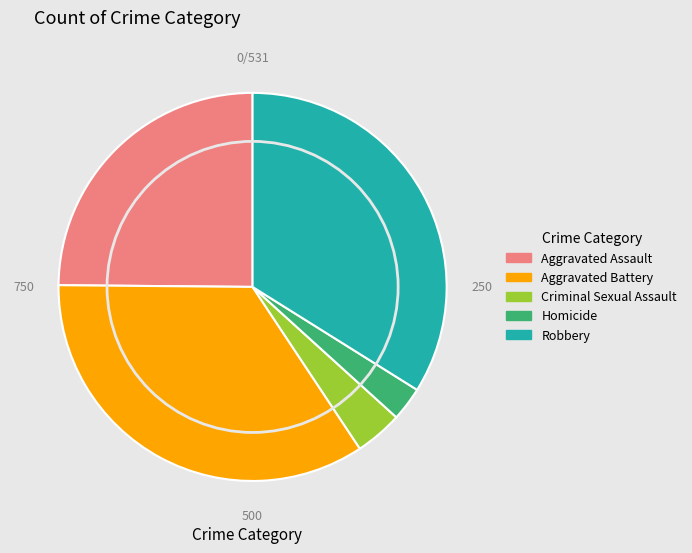

True or false: Aggravated Assault accounts for 25% of the total.

True